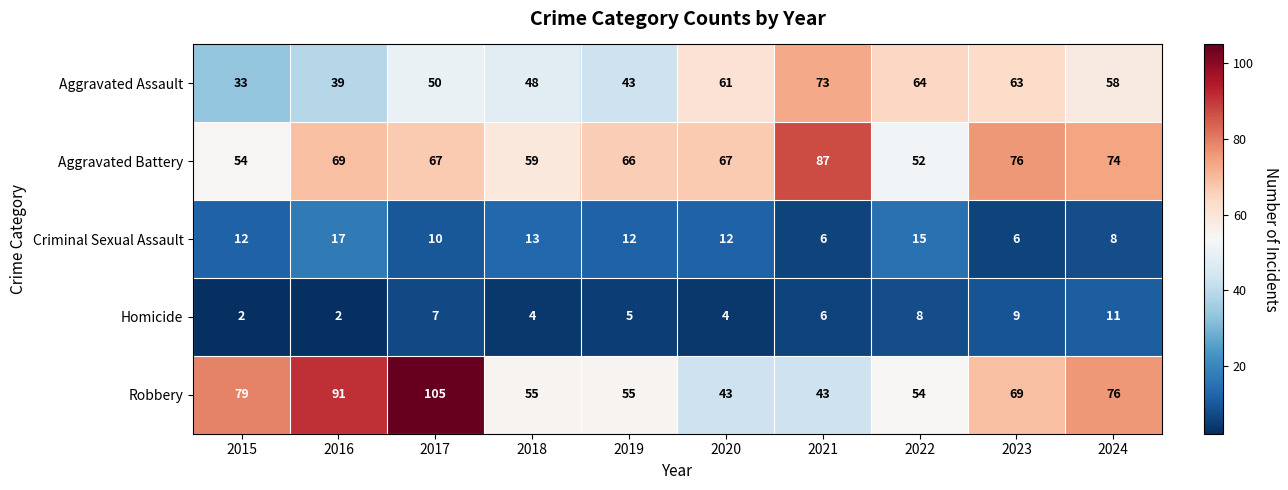

Count the number of categories in the chart.

10